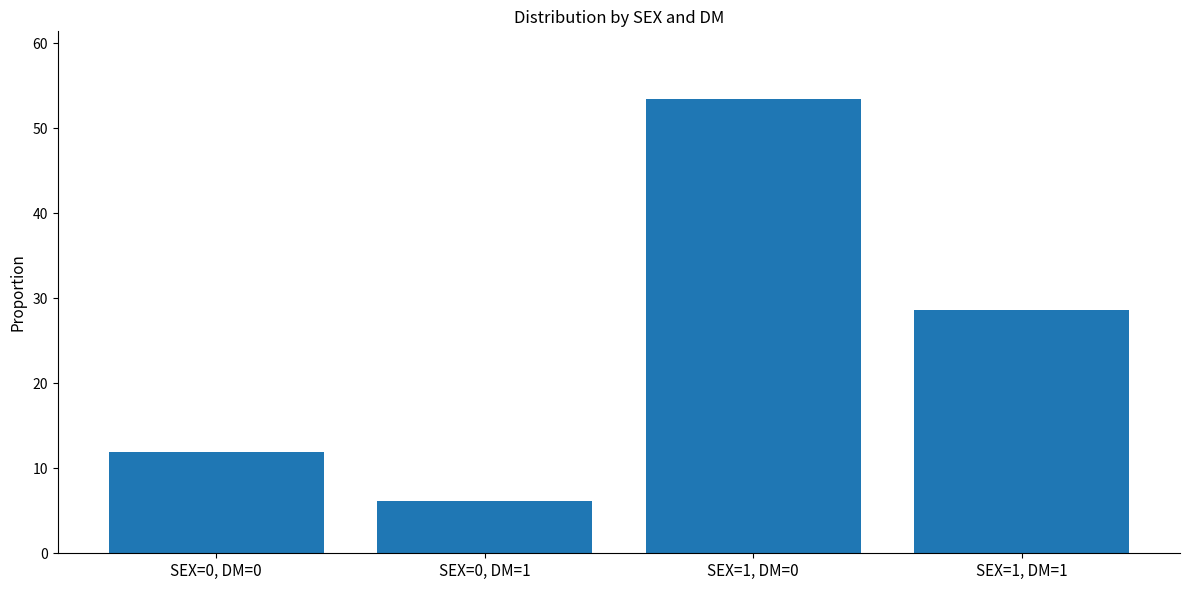

What is the difference between the values at SEX=1, DM=0 and SEX=1, DM=1?

24.7